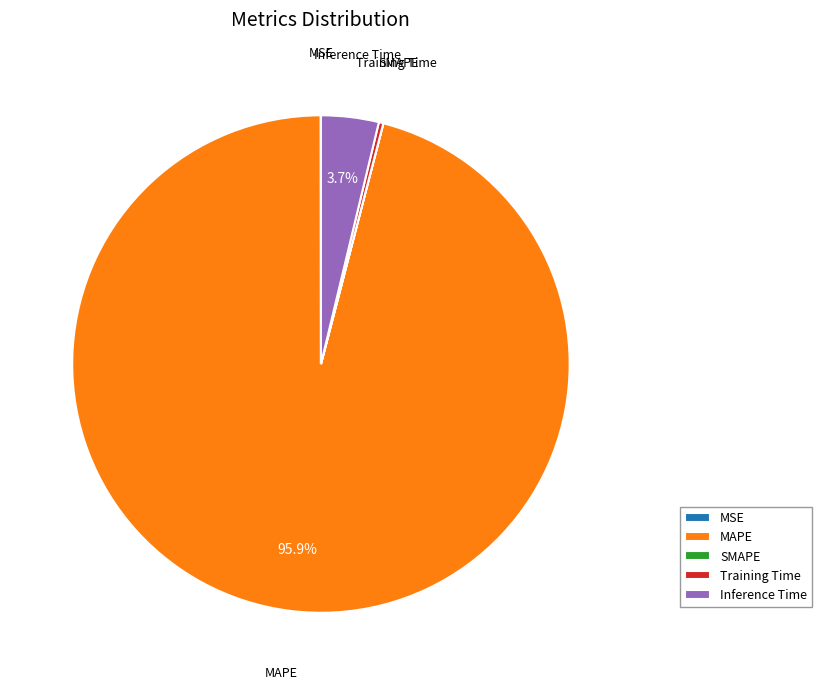

What is the majority slice?

MAPE